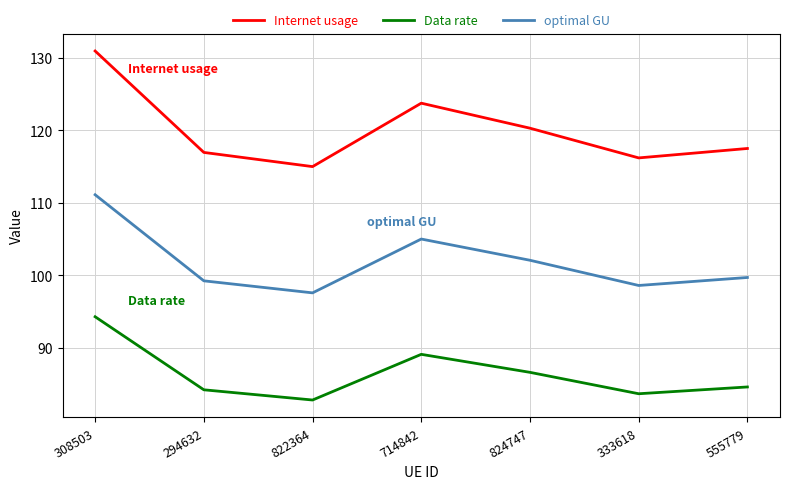

Reading right to left, transcribe all the data shown in this chart.

Internet usage: 555779=117.5	333618=116.2	824747=120.3	714842=123.7	822364=115.0	294632=117.0	308503=130.9
Data rate: 555779=84.6	333618=83.7	824747=86.6	714842=89.1	822364=82.8	294632=84.2	308503=94.3
optimal GU: 555779=99.7	333618=98.6	824747=102.1	714842=105.0	822364=97.6	294632=99.3	308503=111.1